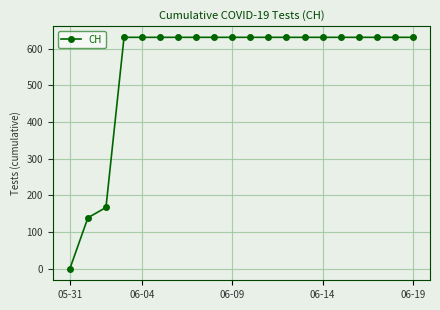

Reading right to left, extract all data points from this chart.

631	631	631	631	631	631	631	631	631	631	631	631	631	631	631	631	631	167	139	0